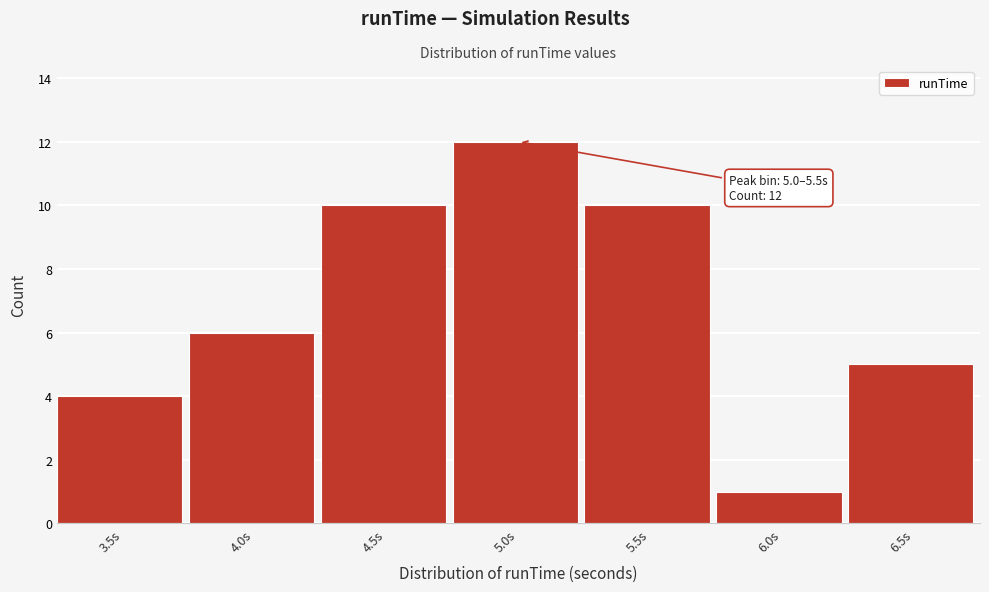

Reading right to left, transcribe all the data shown in this chart.

6.5s=5	6.0s=1	5.5s=10	5.0s=12	4.5s=10	4.0s=6	3.5s=4